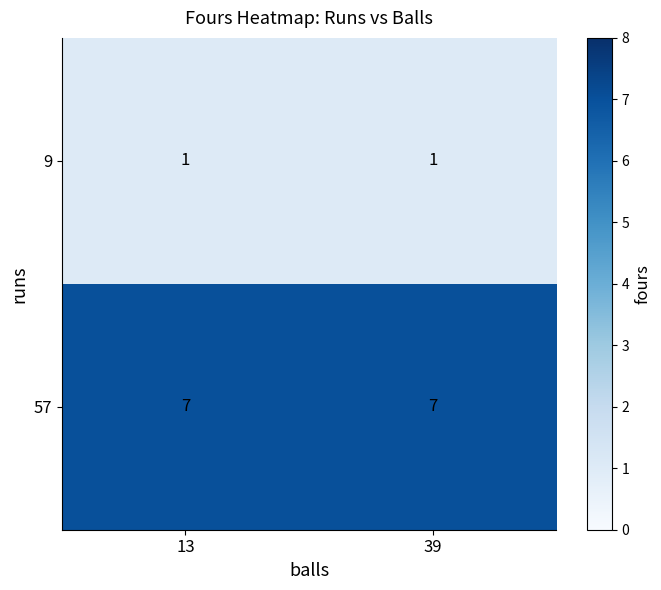

What is the total value across all series at 13?

8